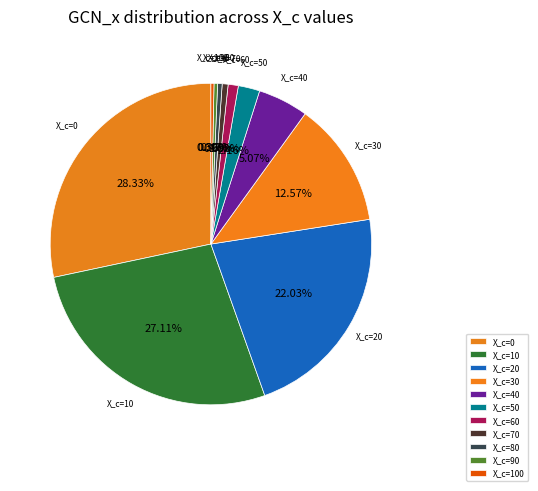

Is there a majority slice in this chart?

No